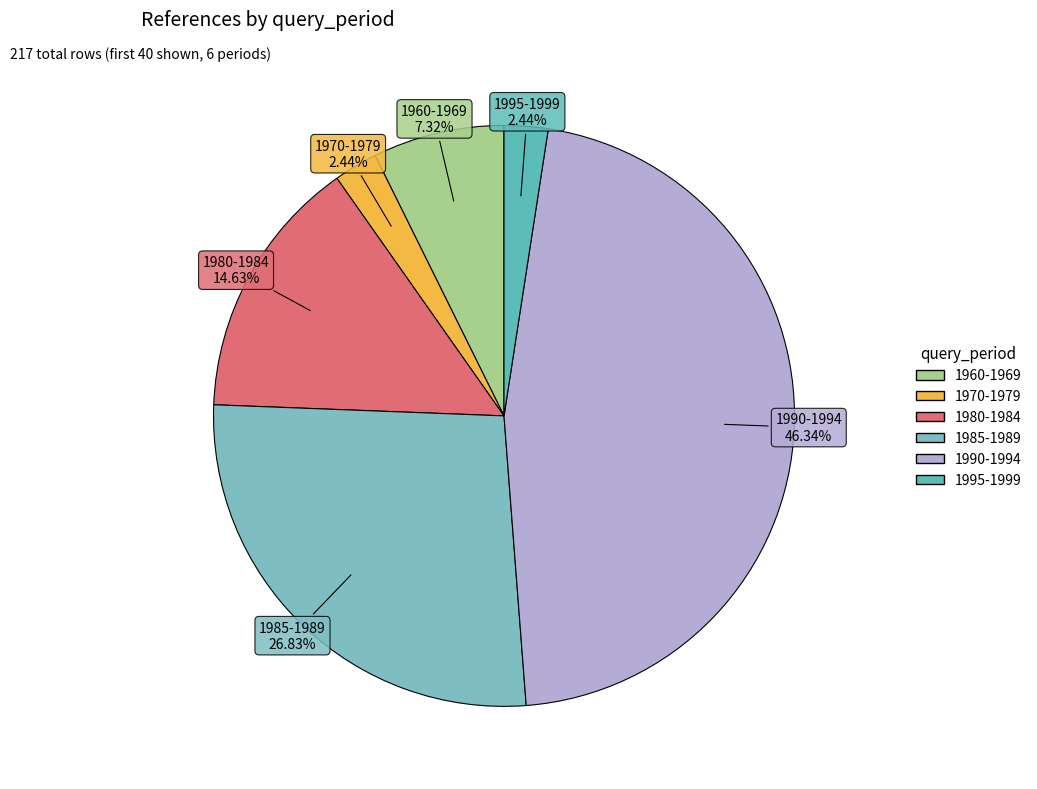

To the nearest percent, what is the difference between the 1985-1989 and 1995-1999 slice percentages?

24%